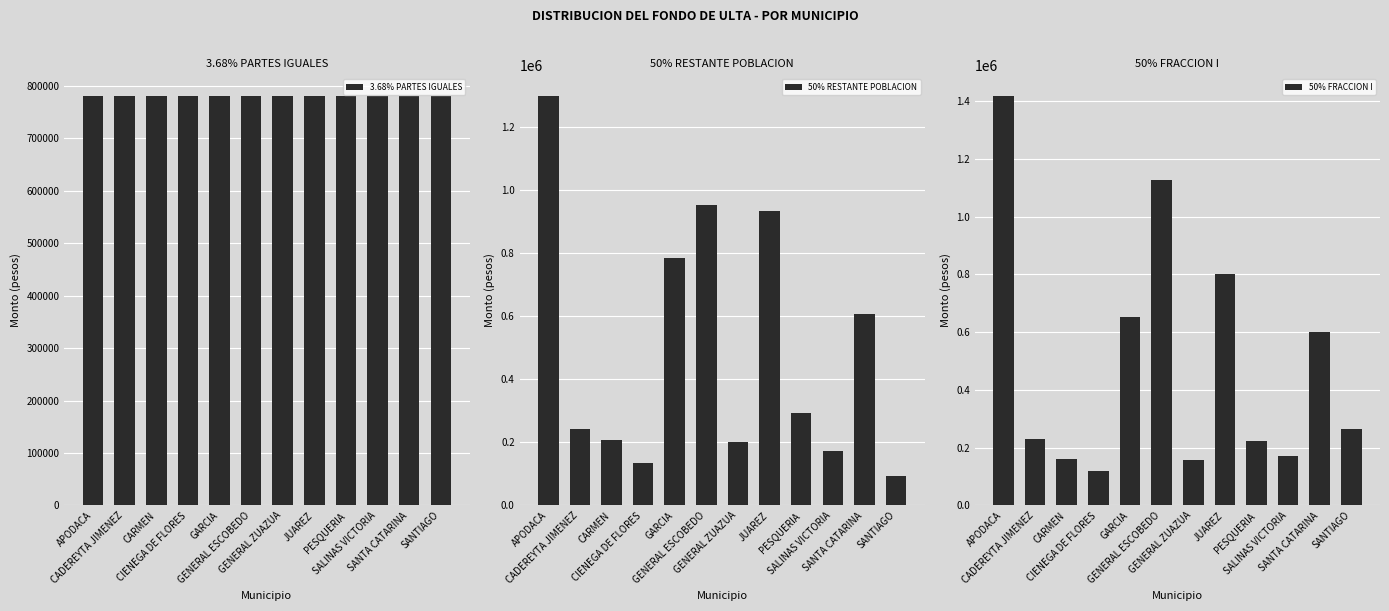

How many bars are there in total?

36